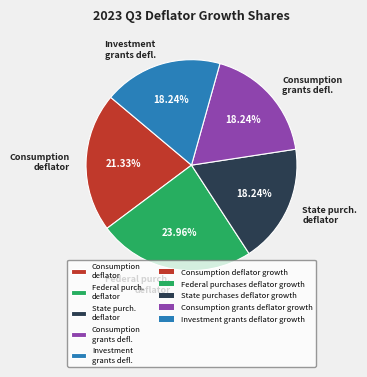

Which slice is the largest?

Federal purch. deflator